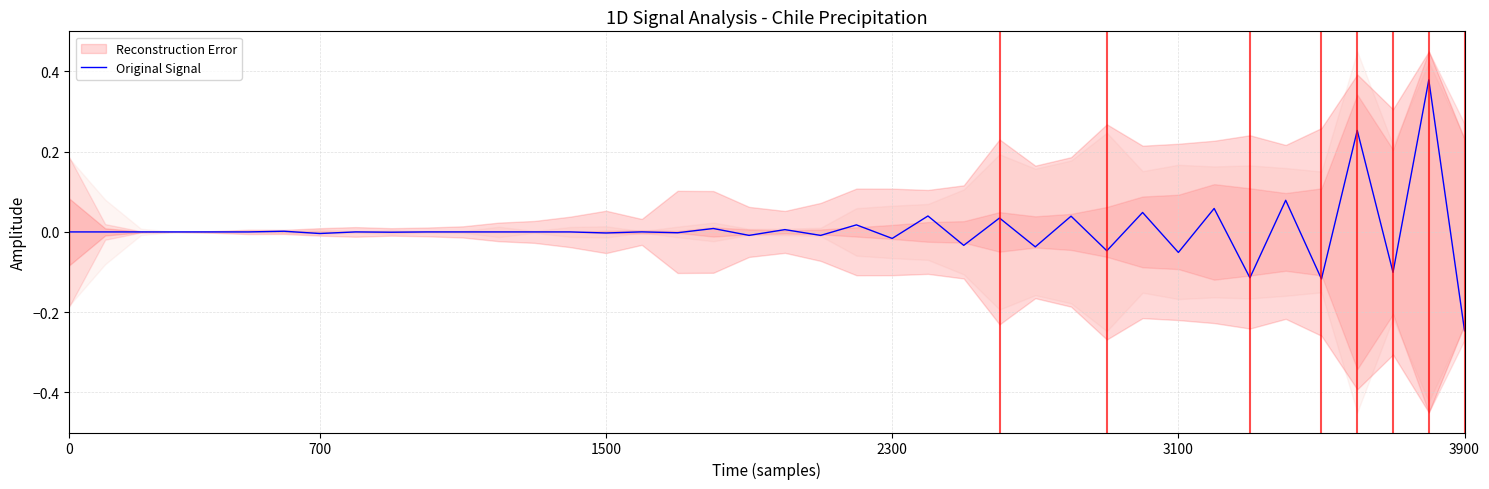

What is the label of the 30th point from the left?

29